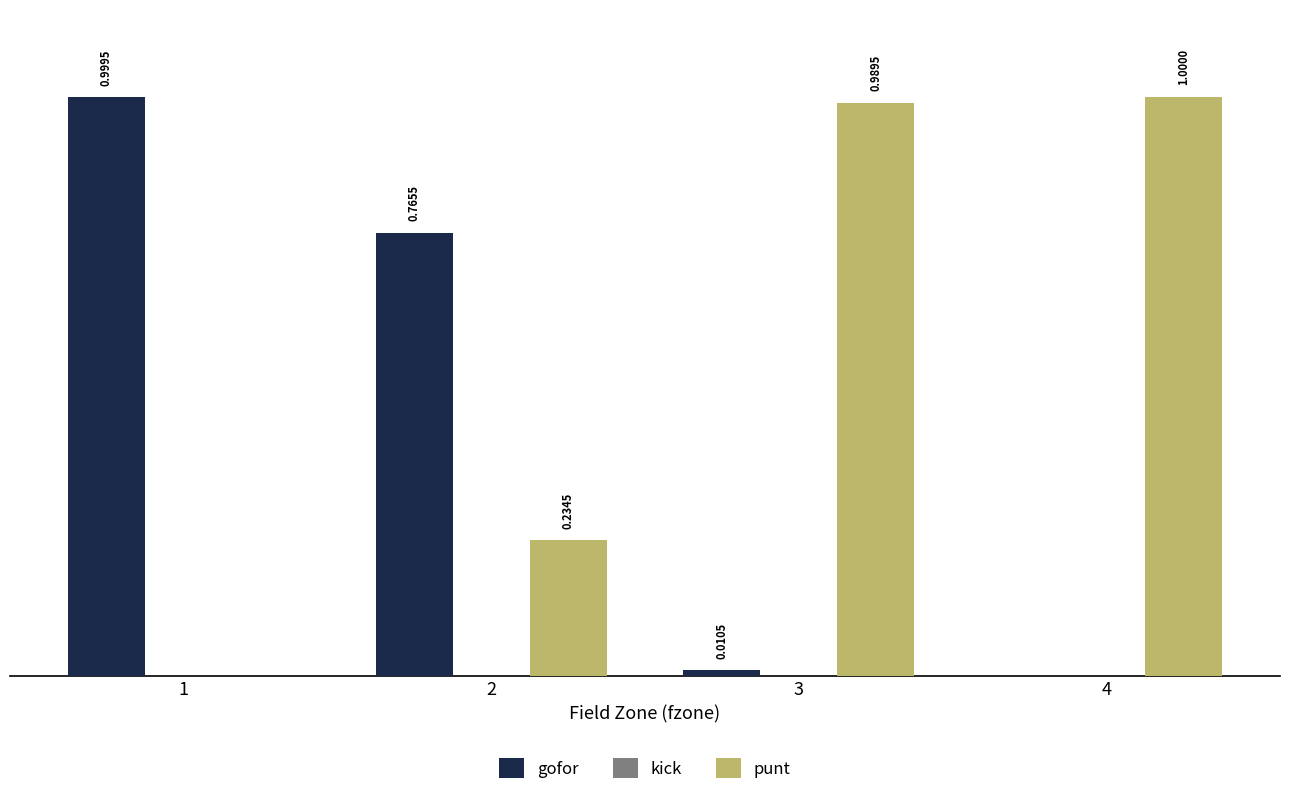

Which series has the largest total across all categories?

punt